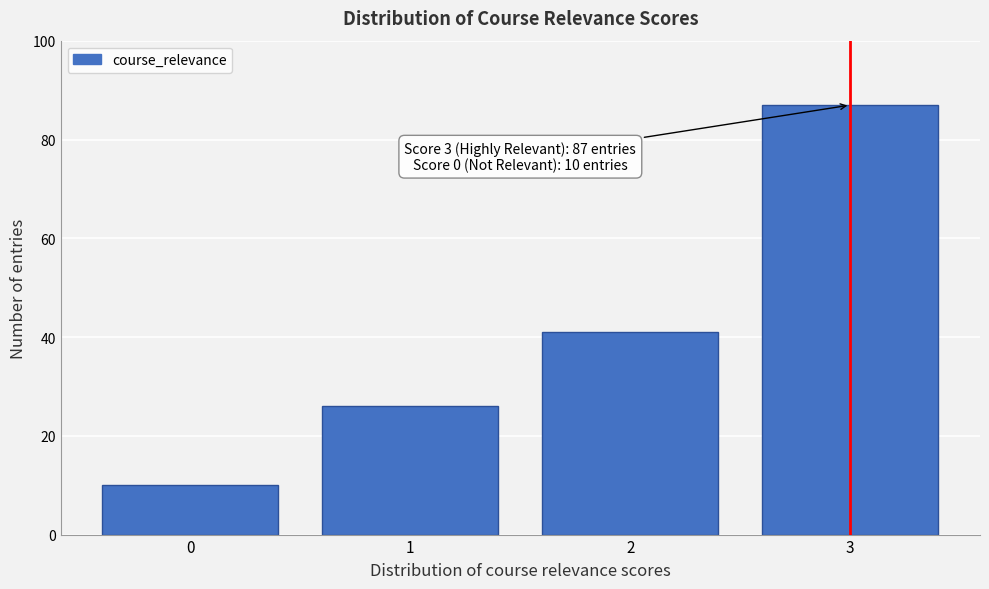

Reading right to left, what are all the values shown in this chart?

3=87	2=41	1=26	0=10